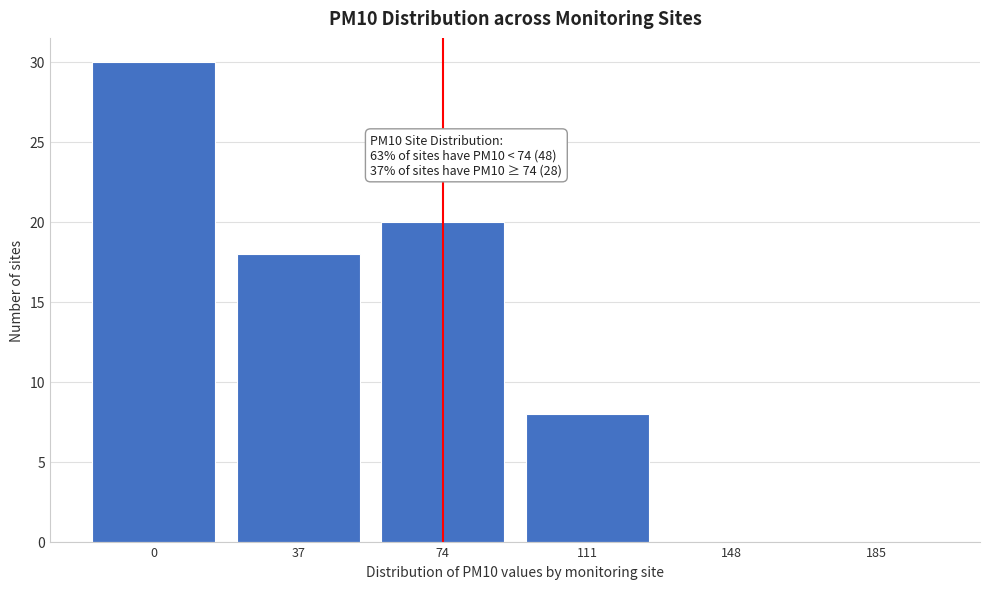

Reading left to right, what are all the values shown in this chart?

0=30	37=18	74=20	111=8	148=0	185=0